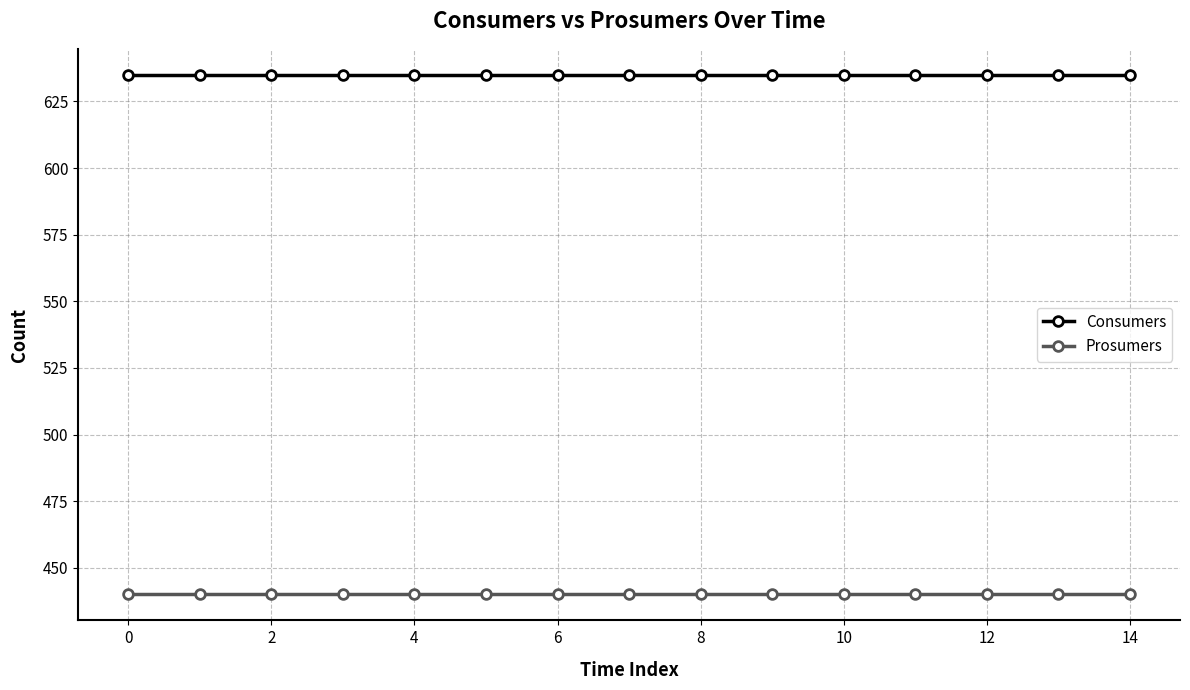

Is this an area chart (filled region under the line)?

No